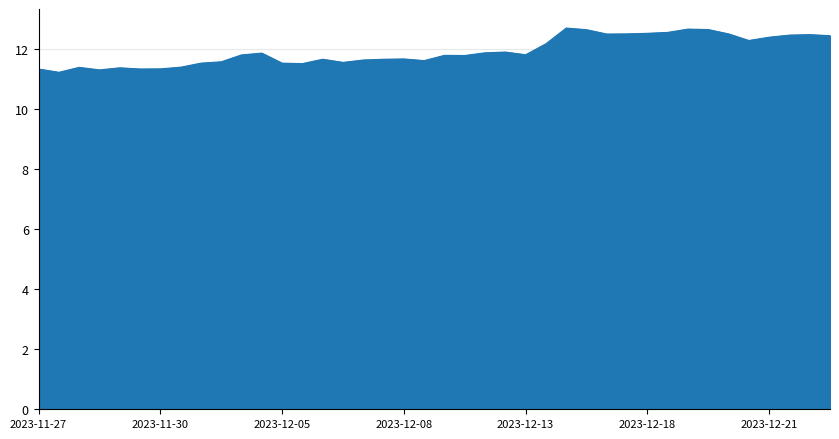

What is the minimum value shown in the chart?

11.2